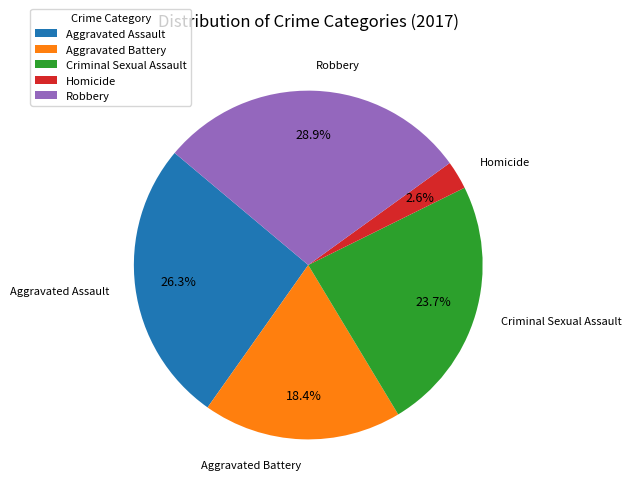

Is it true that Homicide is 17% of the pie?

False